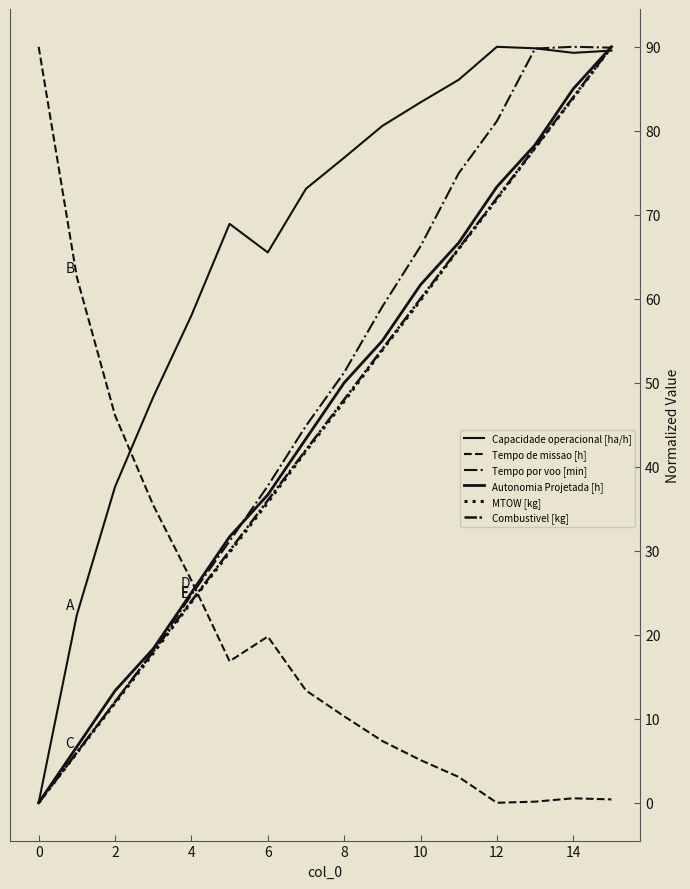

How many categories are shown in the chart?

16